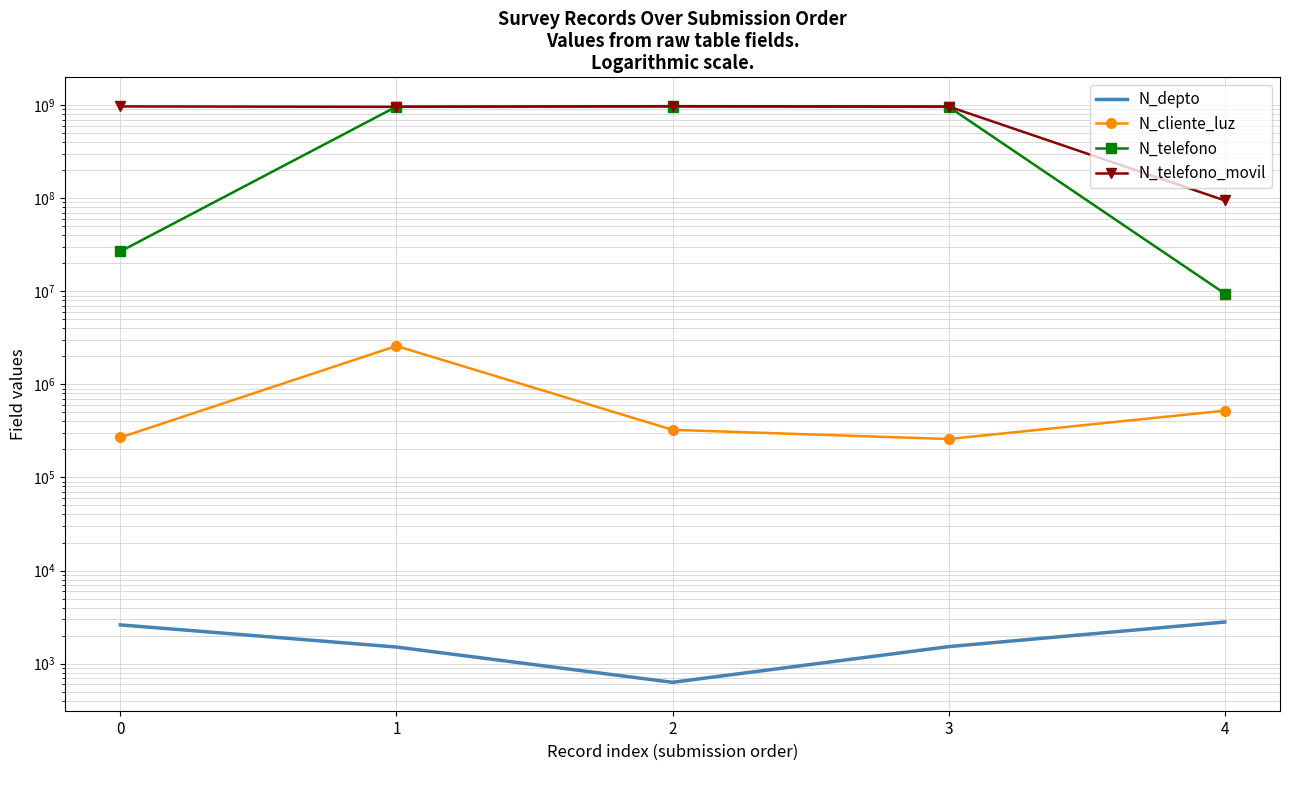

True or false: N_telefono_movil and N_depto cross at least once.

False